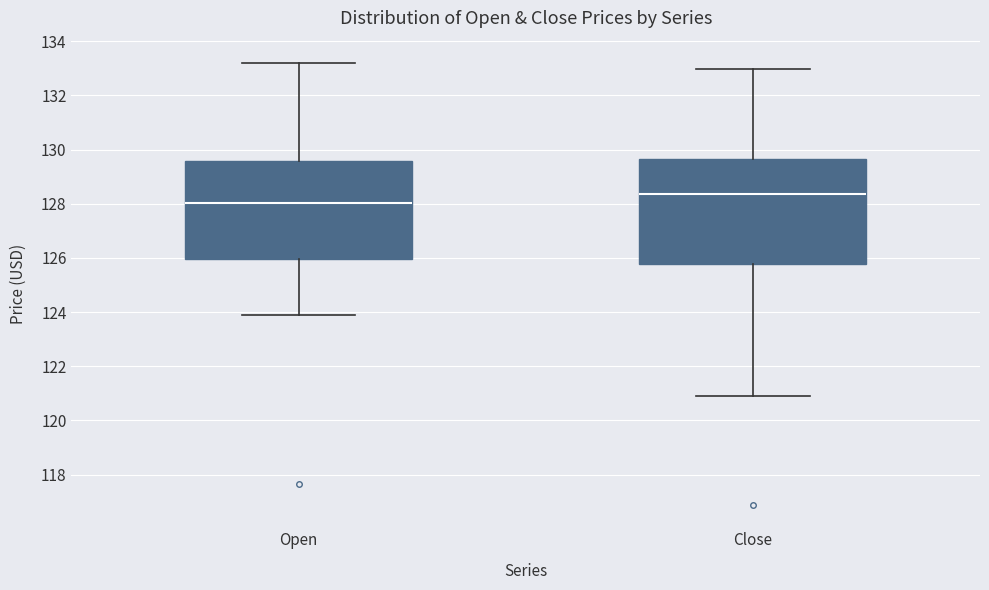

Reading left to right, transcribe this box plot: for each box, give where its median line is, the range the box spans, and where its two whiskers end, as read against the y-axis. The values are not printed on the chart, so give them approximately, as read against the axis.

Open: median 128.0, box 126.0 to 129.6, whiskers 123.8 to 133.2
Close: median 128.4, box 125.8 to 129.6, whiskers 121.0 to 133.0